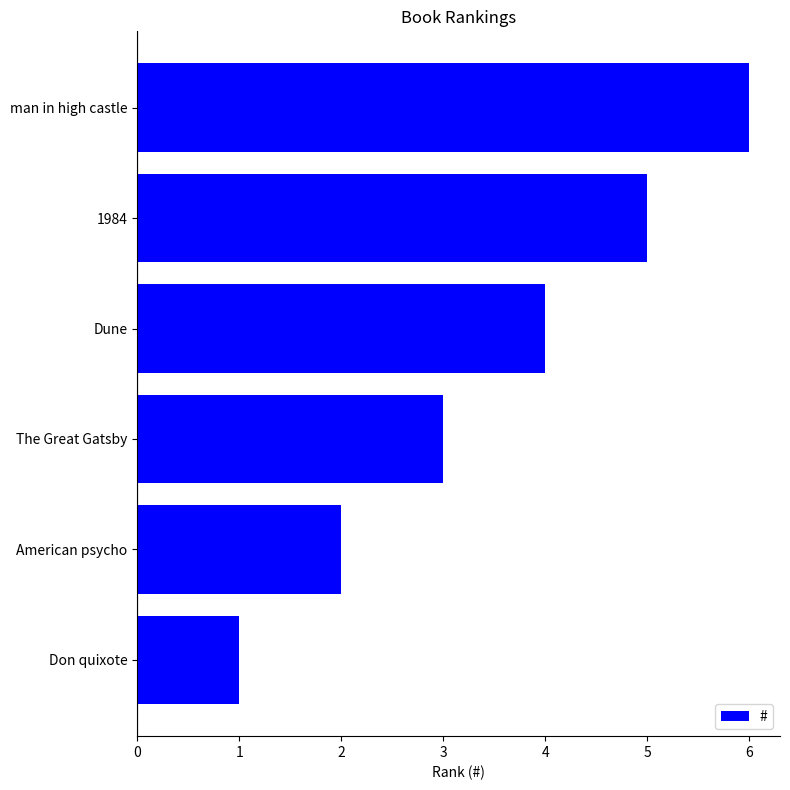

What is the average value?

4